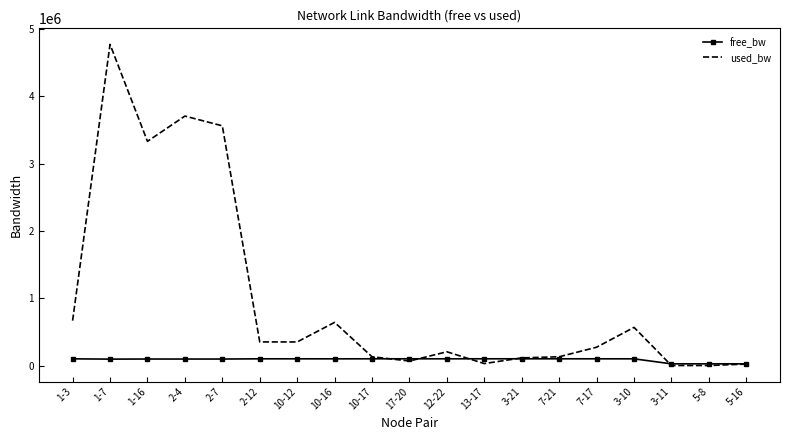

Rank the series by their maximum value, from lowest to highest.

free_bw, used_bw